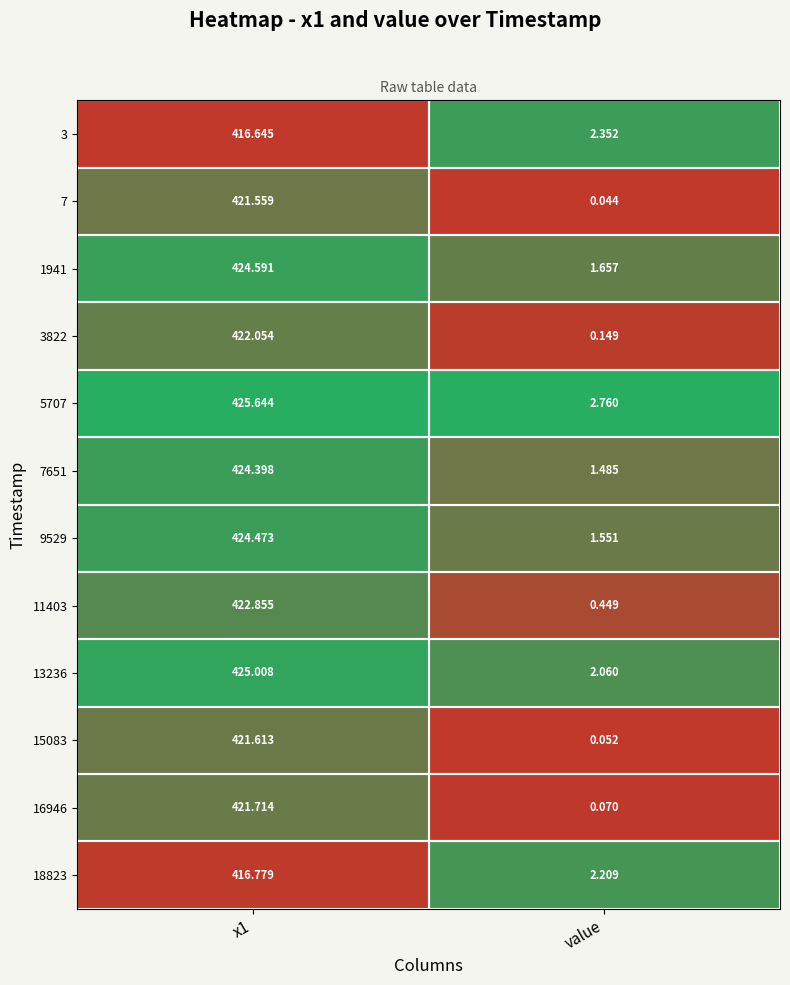

At which category is the sum across all series the highest?

x1